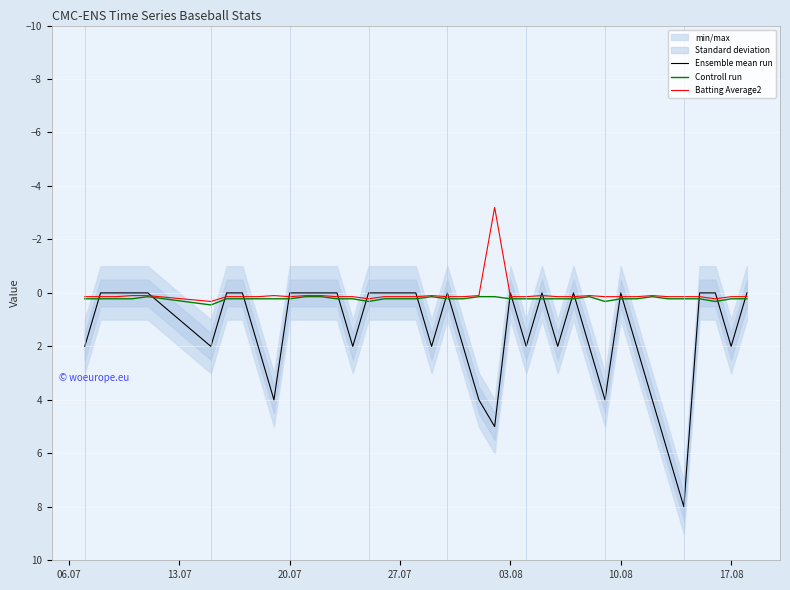

What is the highest value of the Ensemble mean run series?

8.0